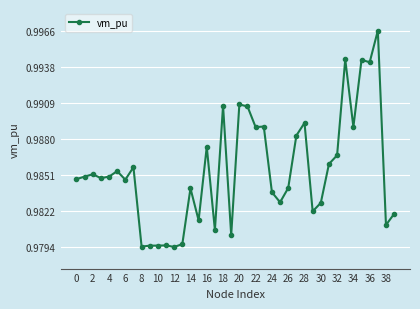

How many distinct data groups are displayed?

1